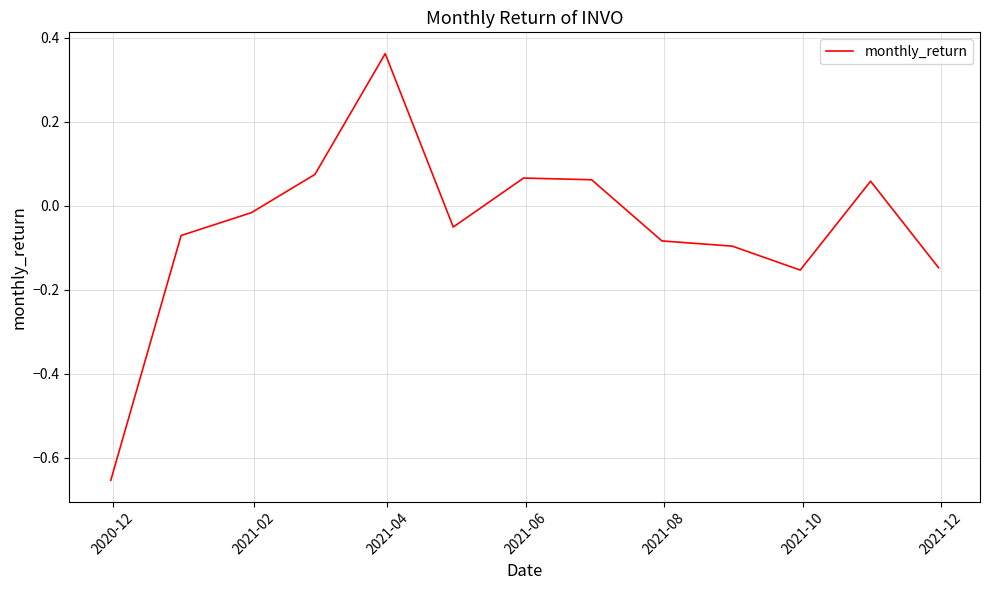

How many values are below 0?

8